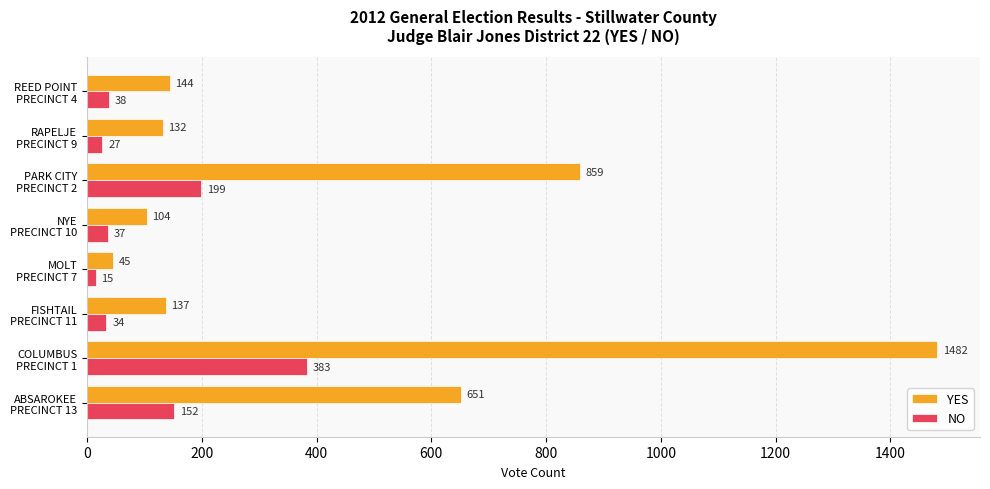

What is the difference between the second highest and minimum values in the NO series?

184